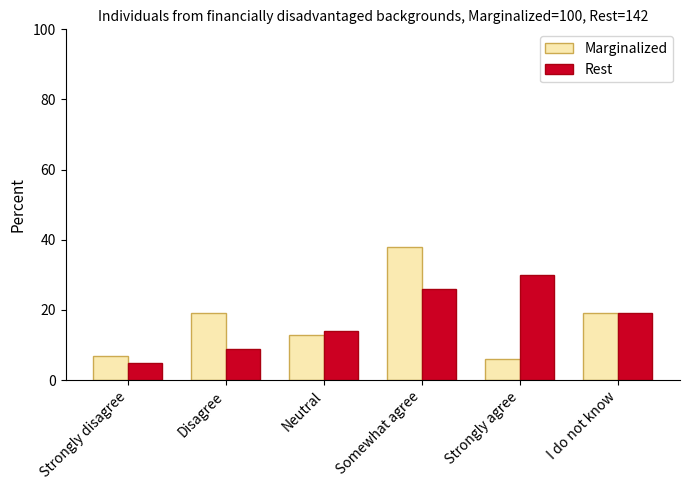

At which category is the sum across all series the highest?

Somewhat agree